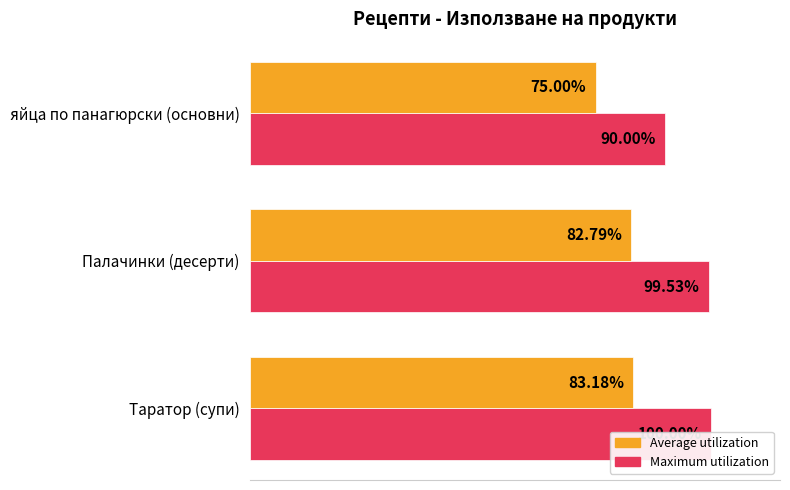

Reading left to right, transcribe all the data shown in this chart.

Maximum utilization: 100.0	99.5	90.0
Average utilization: 83.2	82.8	75.0